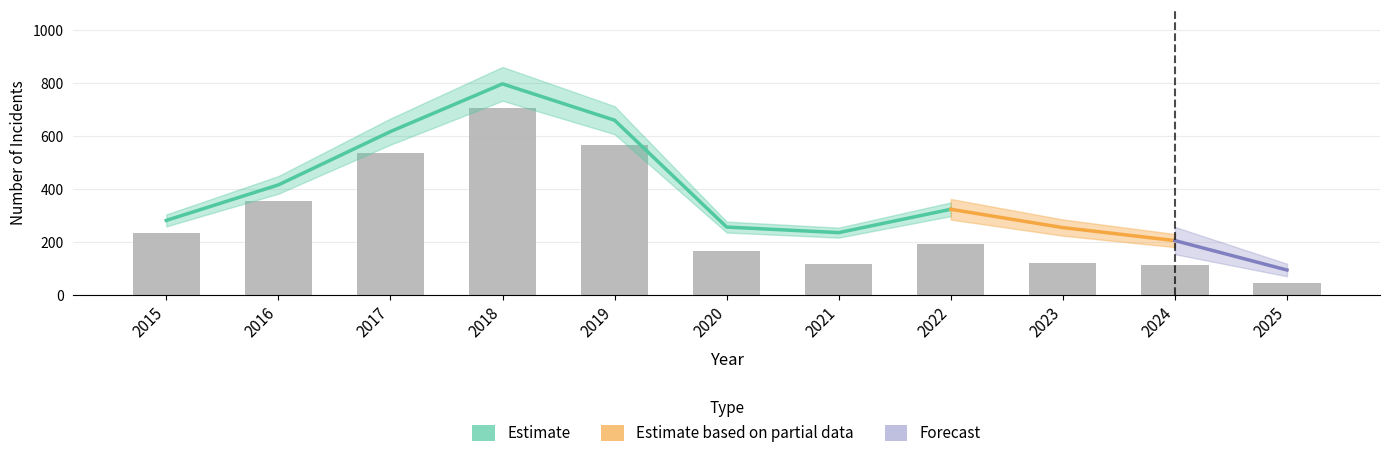

What is the total value across all series at 2015?

564